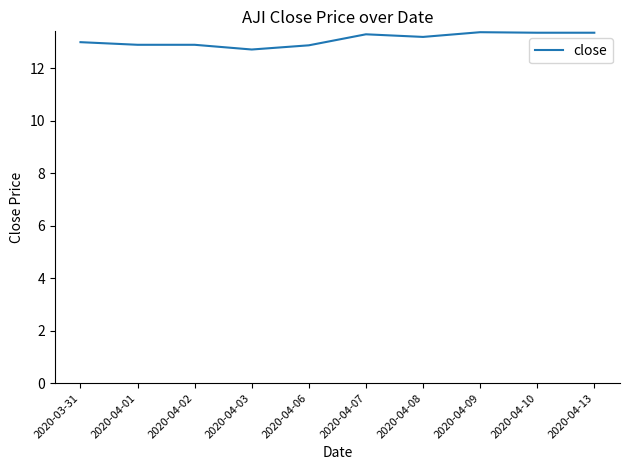

What is the change in value from 2020-04-06 to 2020-04-08?

+0.3